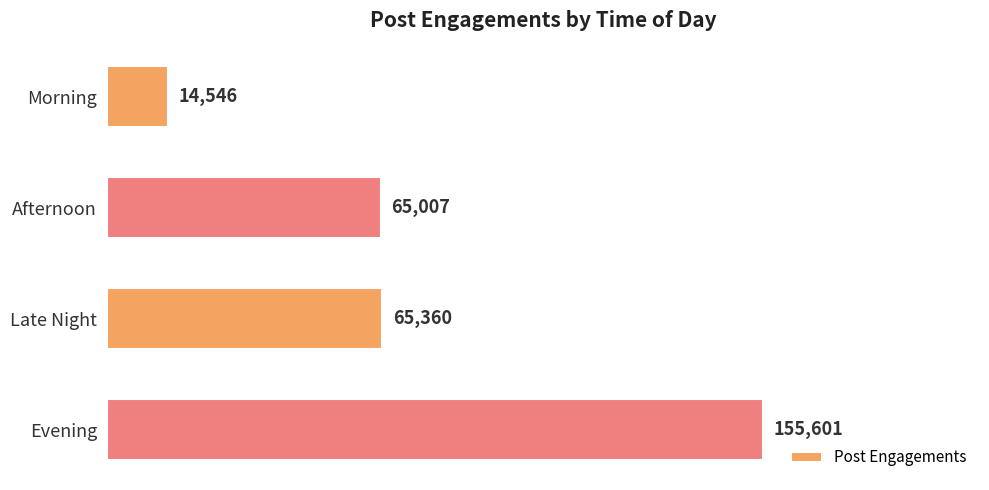

What is the change in value from Morning to Evening?

+141055